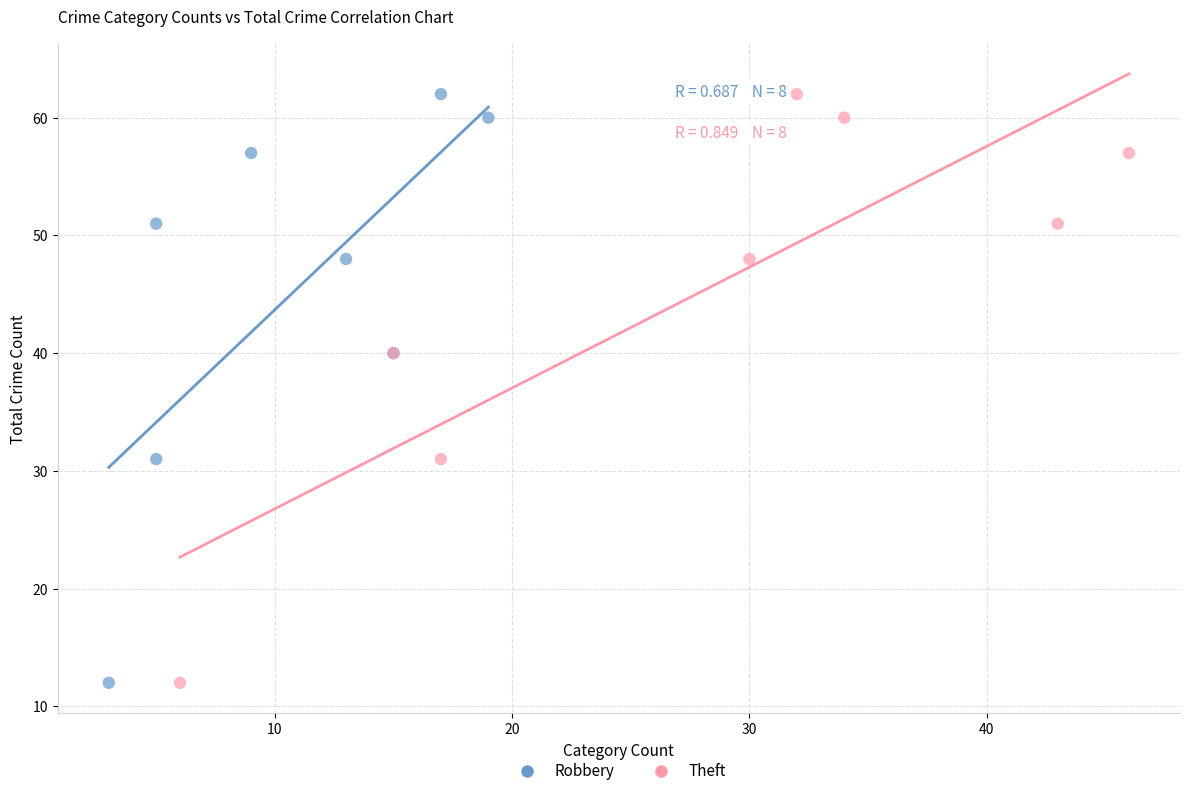

What are all the series names shown in the legend?

Robbery, Theft